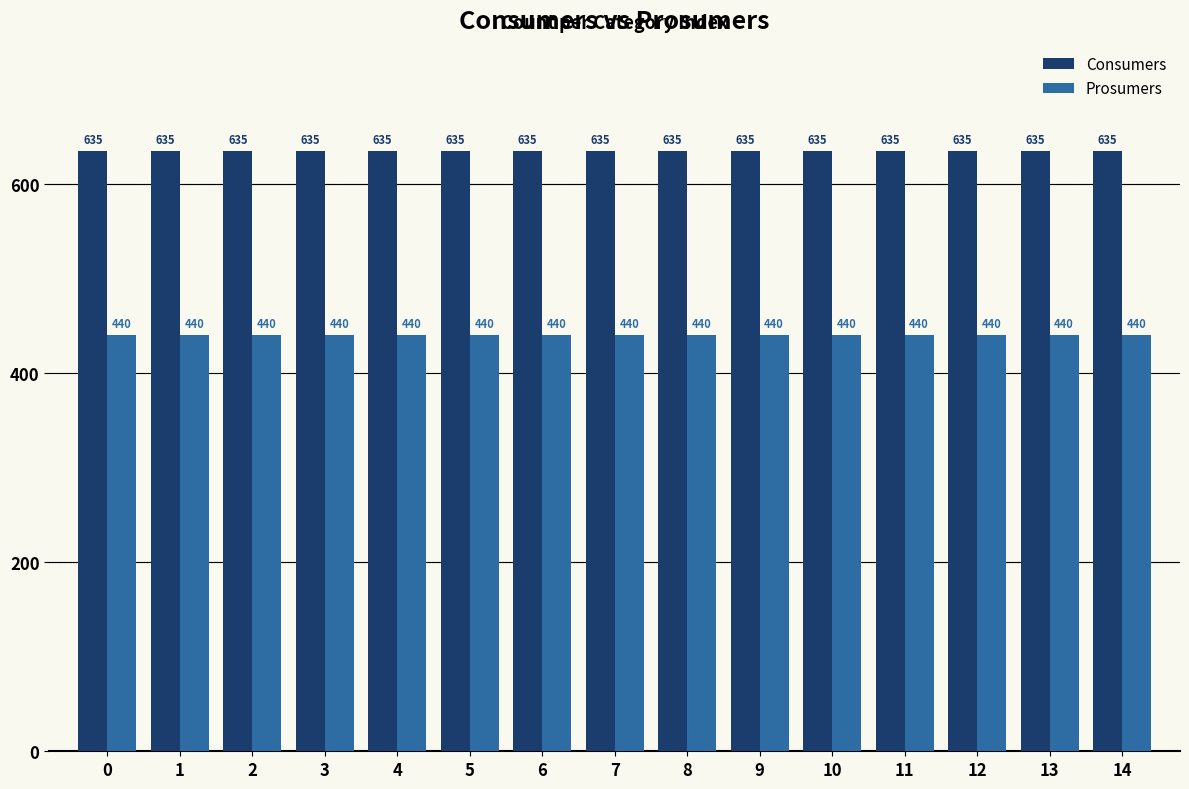

At 4, list the series in order from smallest to largest.

Prosumers, Consumers